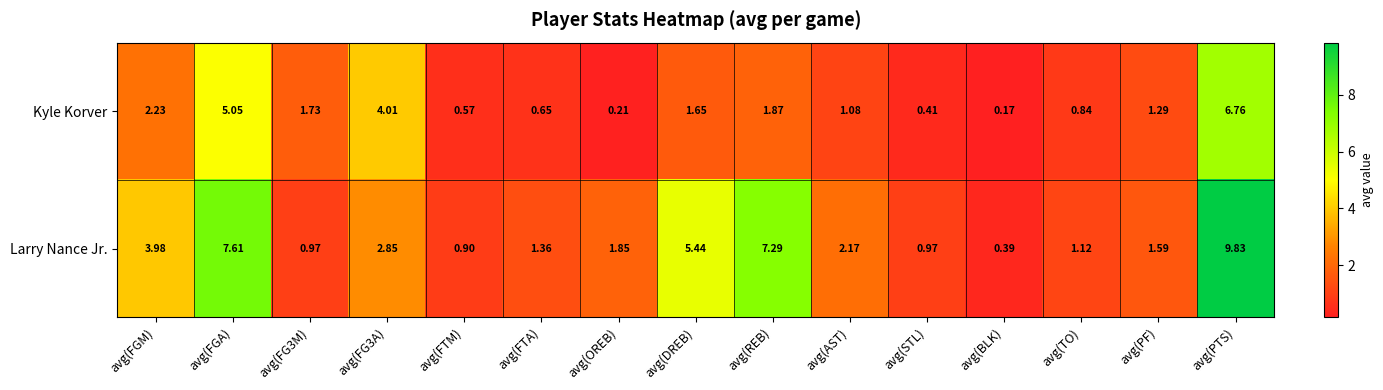

What is the total value across all series at avg(FGM)?

6.2